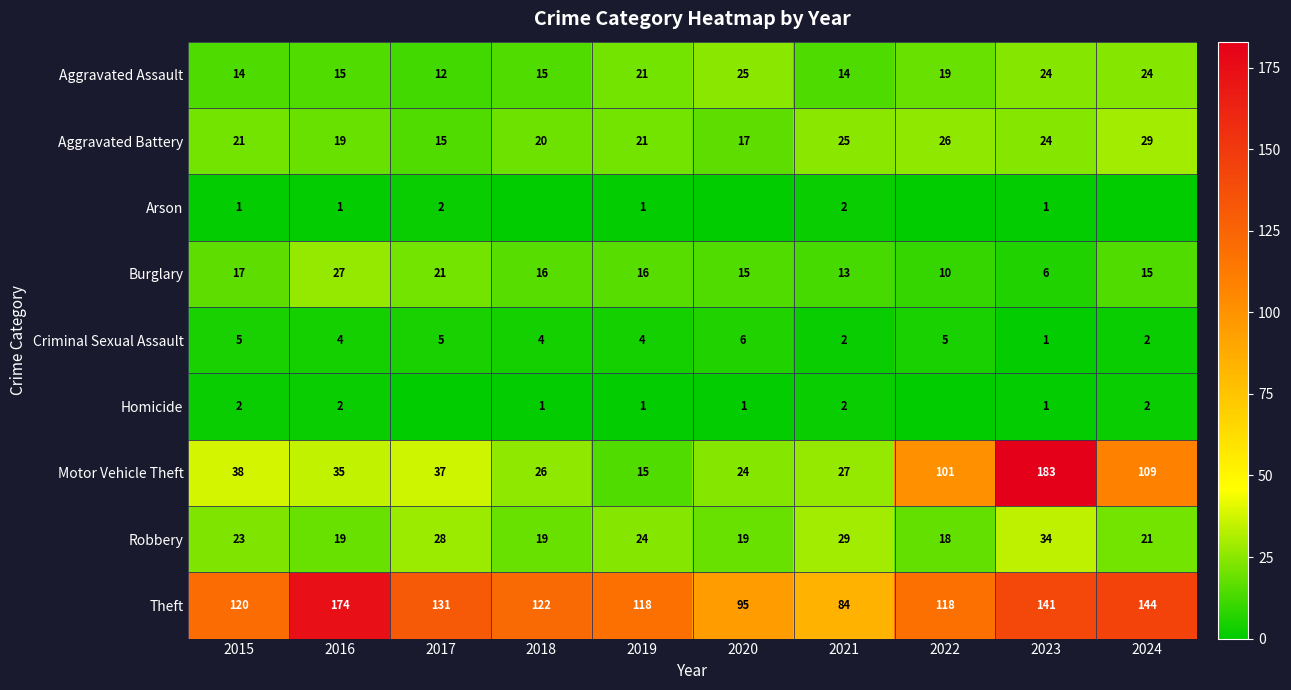

What is the sum of all Burglary values?

156